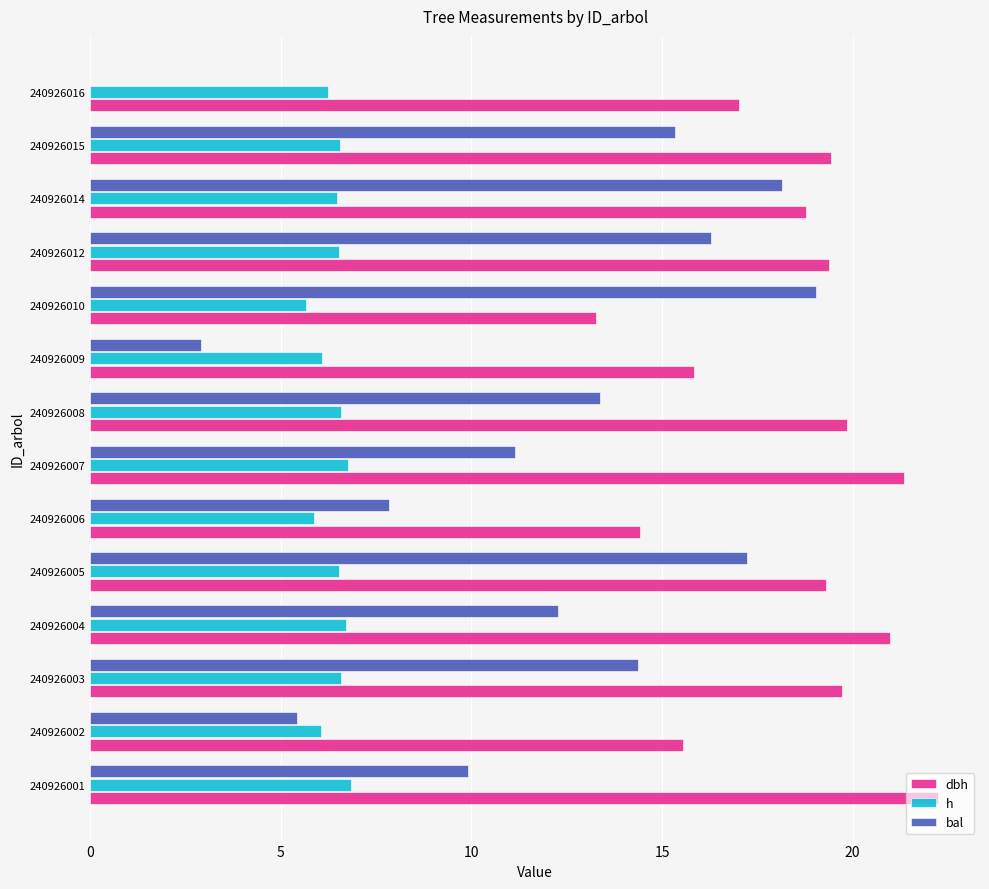

The h series shows 2.9 at 240926014. True or false?

False